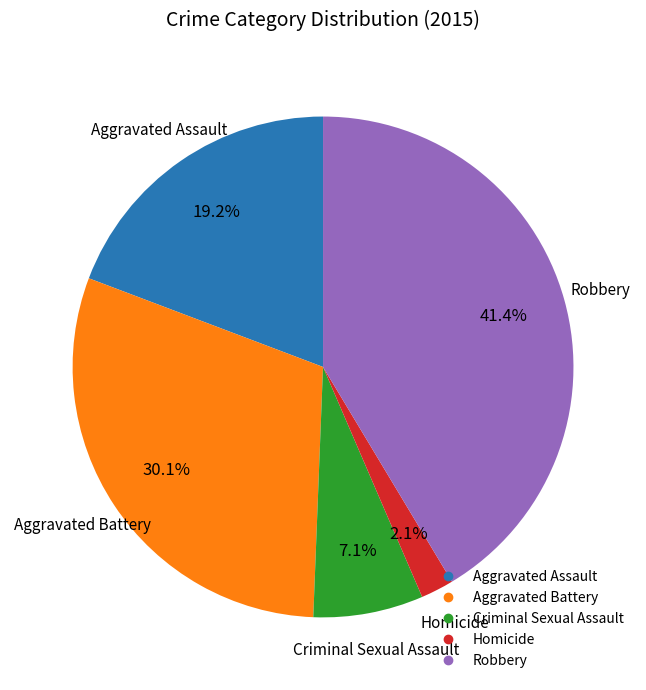

To the nearest percent, what percentage of the pie is Aggravated Assault?

19%